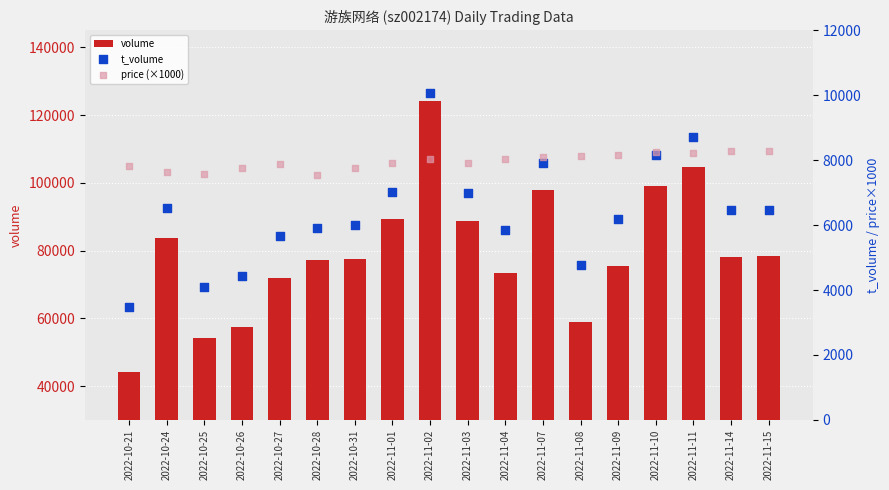

Which series reaches the minimum Y coordinate?

t_volume